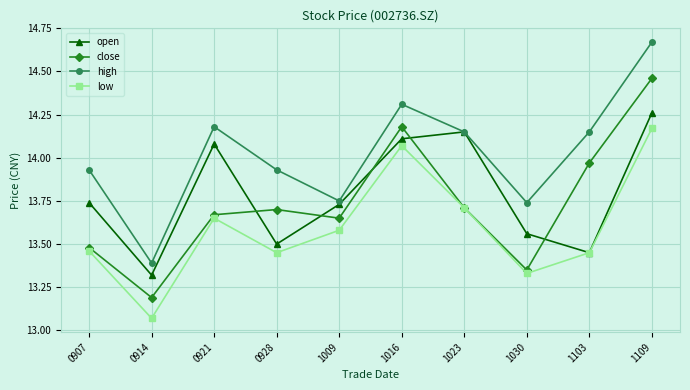

What is the total value across all series at 1030?

54.0